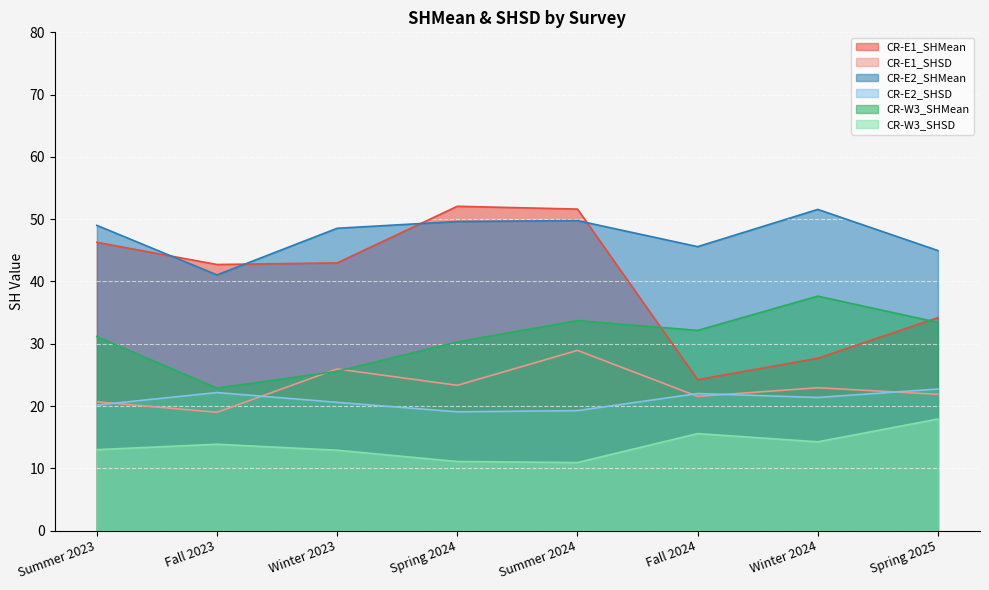

What is the lowest value of the CR-E1_SHSD series?

19.0